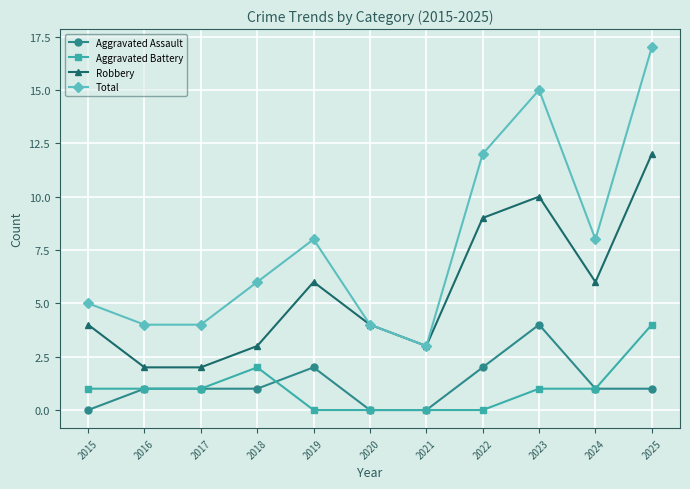

What is the greatest value displayed?

17